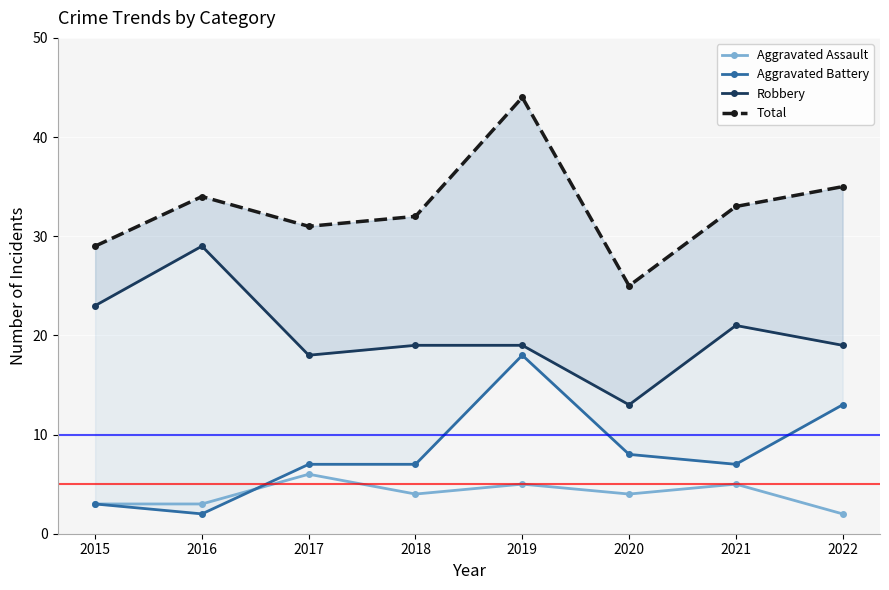

True or false: Total and Robbery intersect in this chart.

False